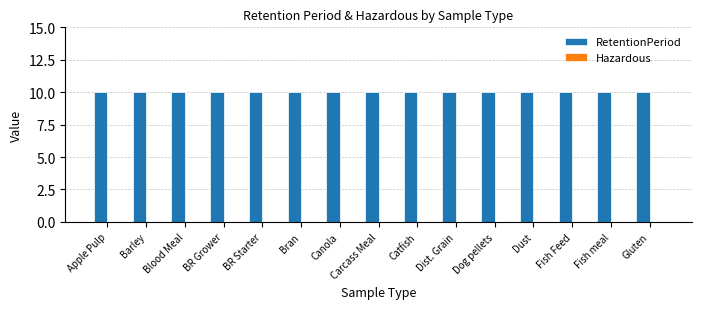

Which series has the largest range (max minus min)?

RetentionPeriod